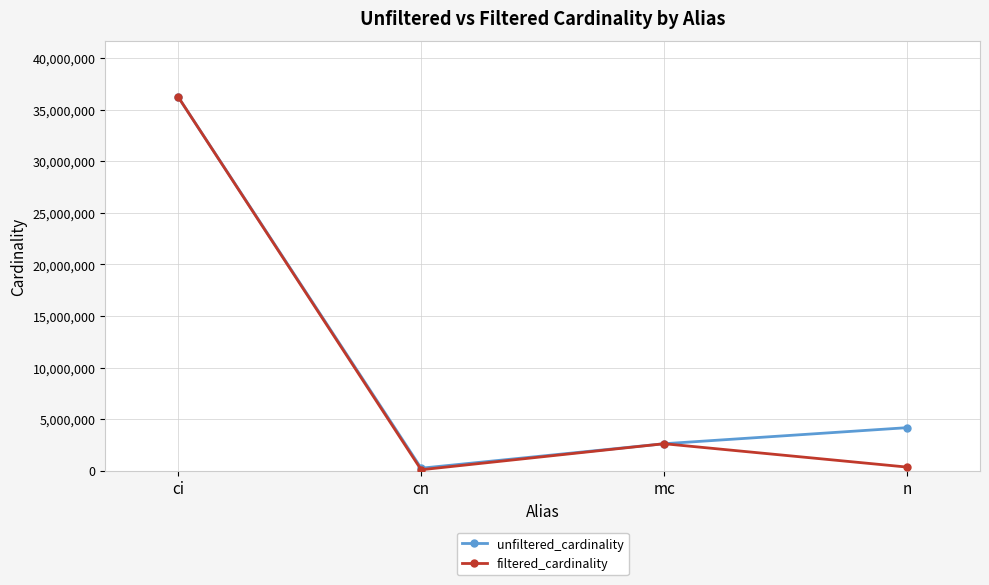

At how many categories does at least one series exceed 29525872?

1